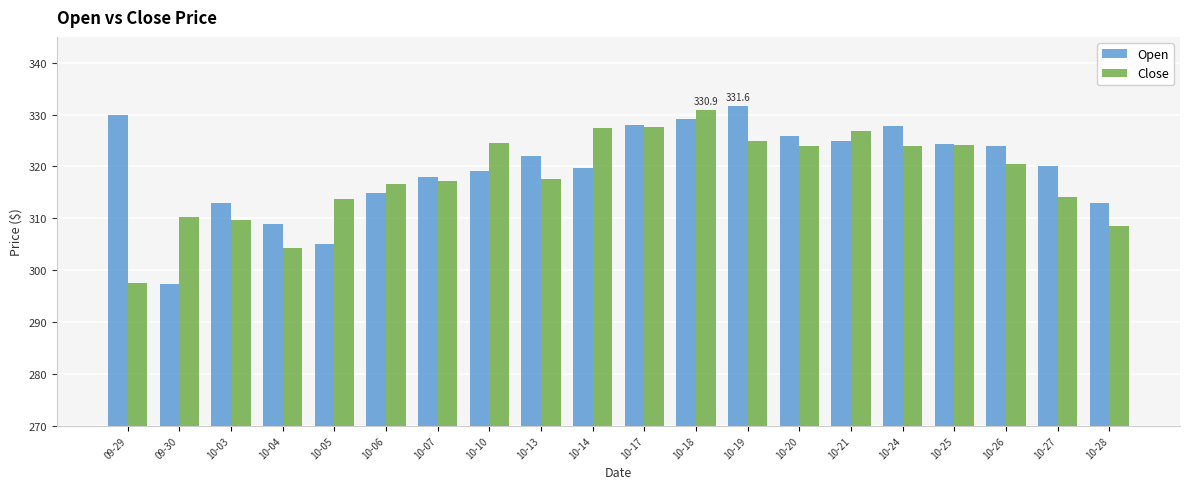

The value of Close at 10-13 is 317.6. True or false?

True